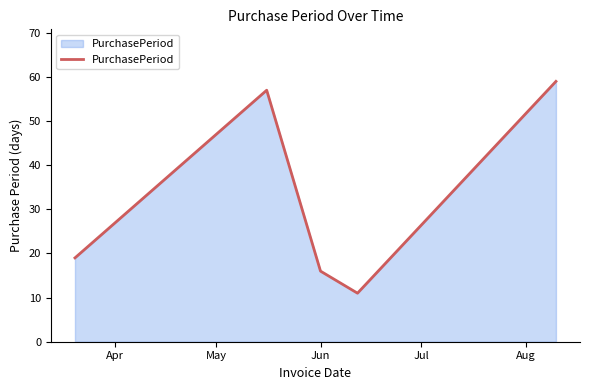

What is the smallest value displayed?

11